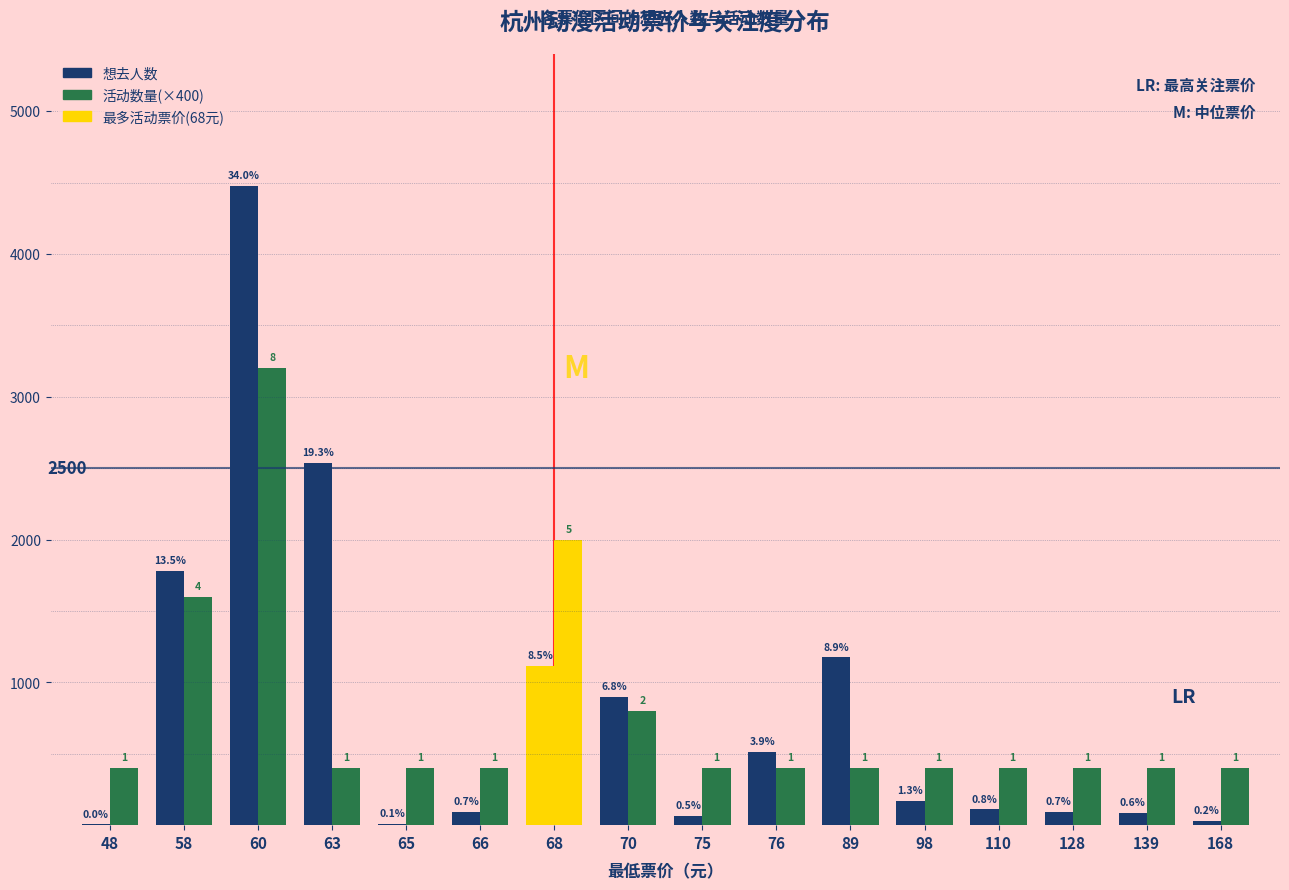

List the series in order of their overall mean, lowest first.

活动数量, 想去人数